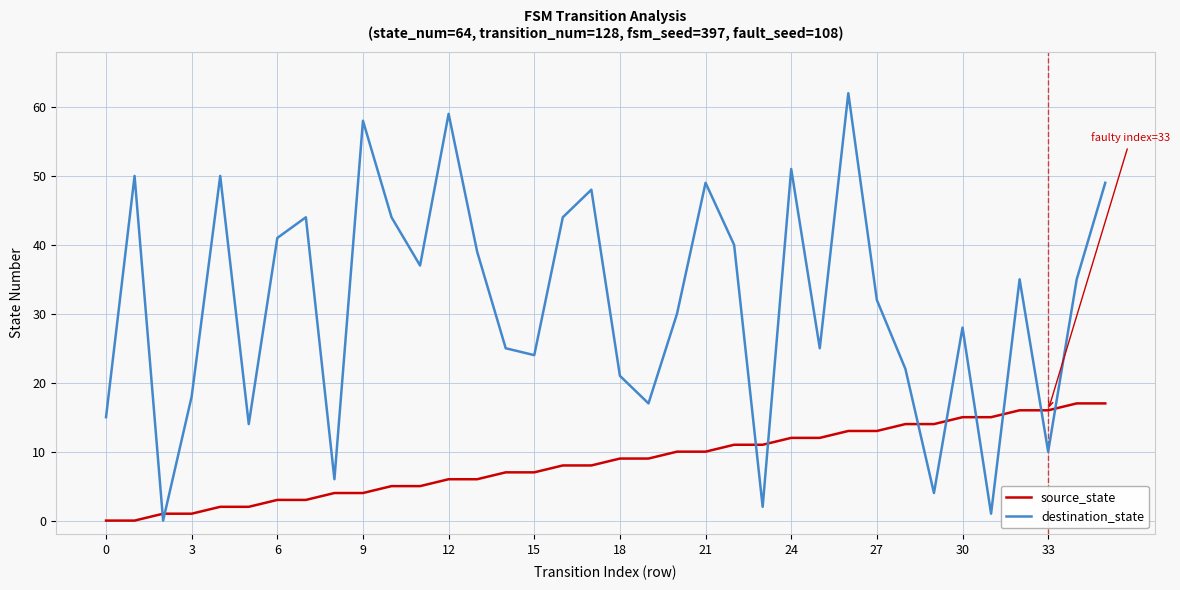

How many intersections are there between destination_state and source_state?

10